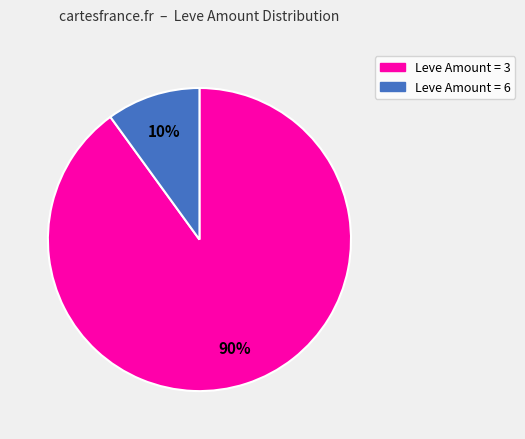

Is there any slice that represents more than half of the pie?

Yes